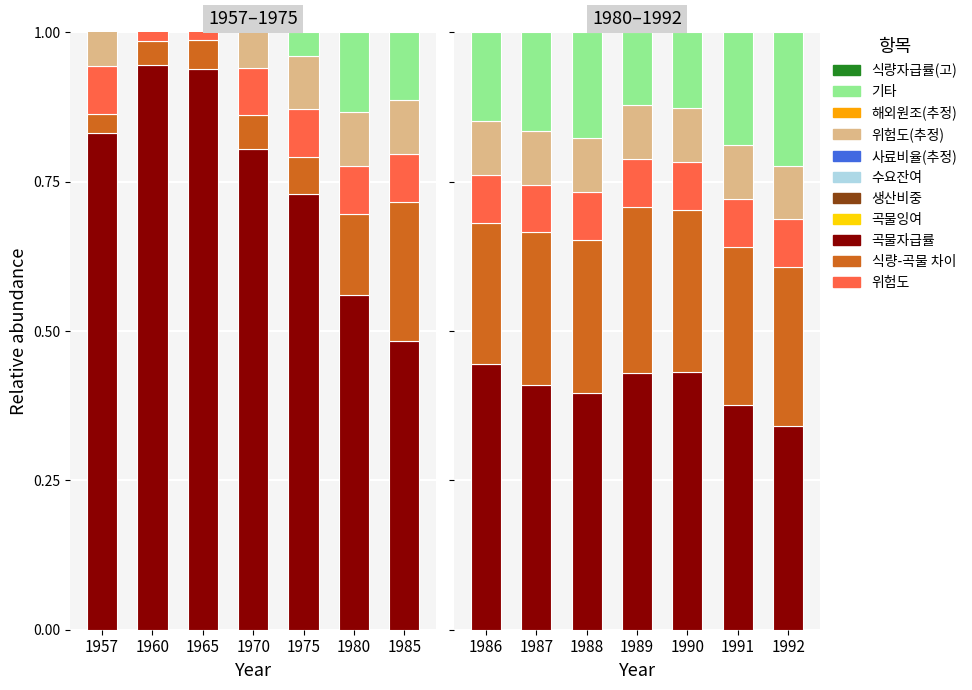

What is the value of the 기타 bar at the 3rd from the left?

0.2